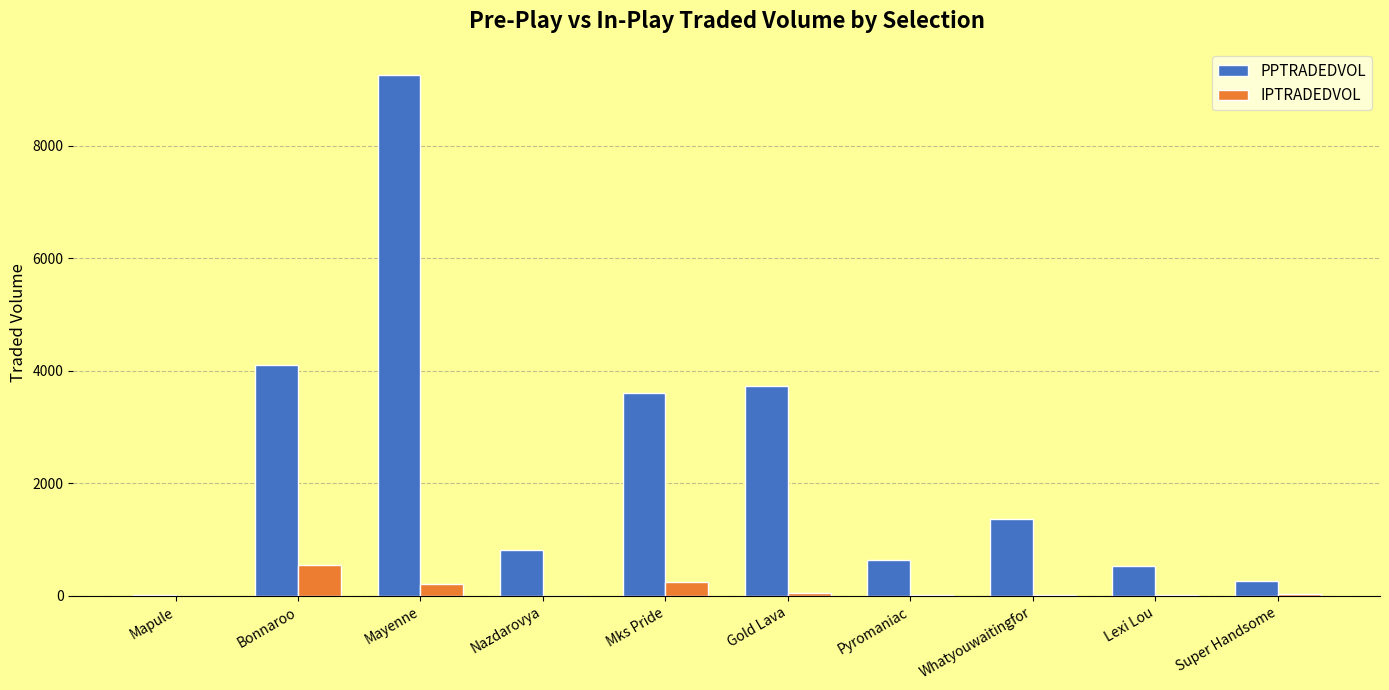

Which series changed the most between Mayenne and Gold Lava?

PPTRADEDVOL